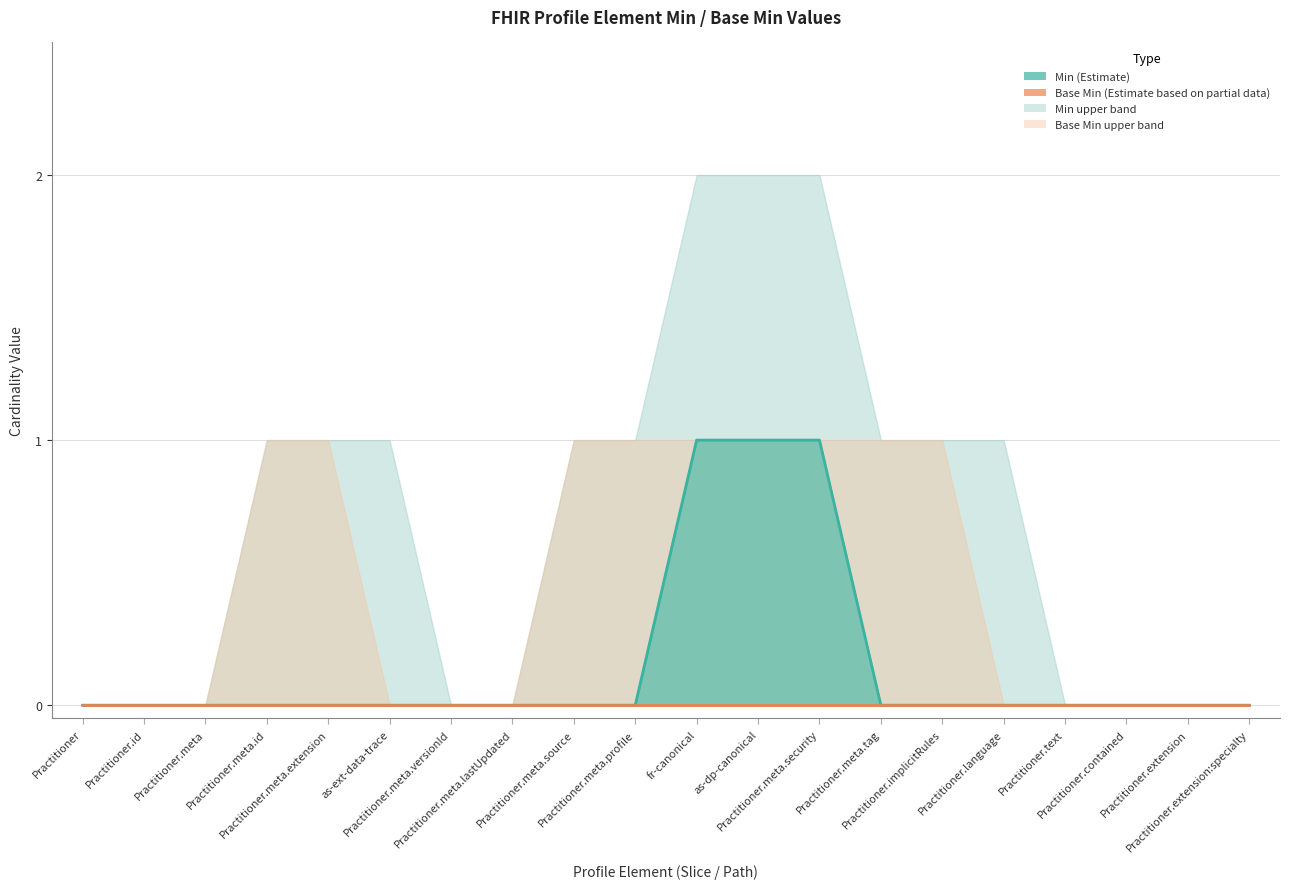

How many distinct data groups are displayed?

2